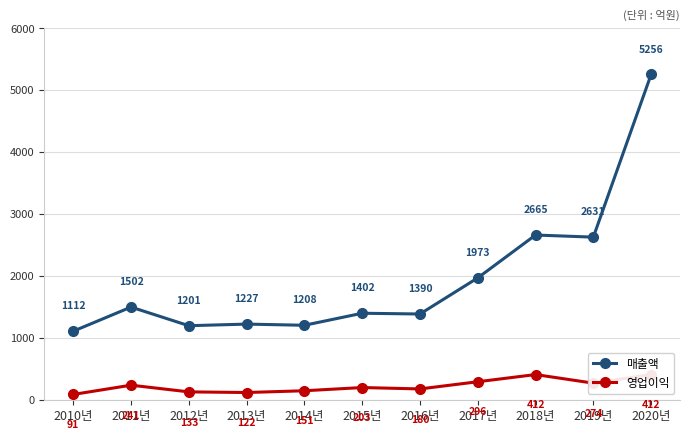

What is the sum of all 매출액 values?

2156473267793